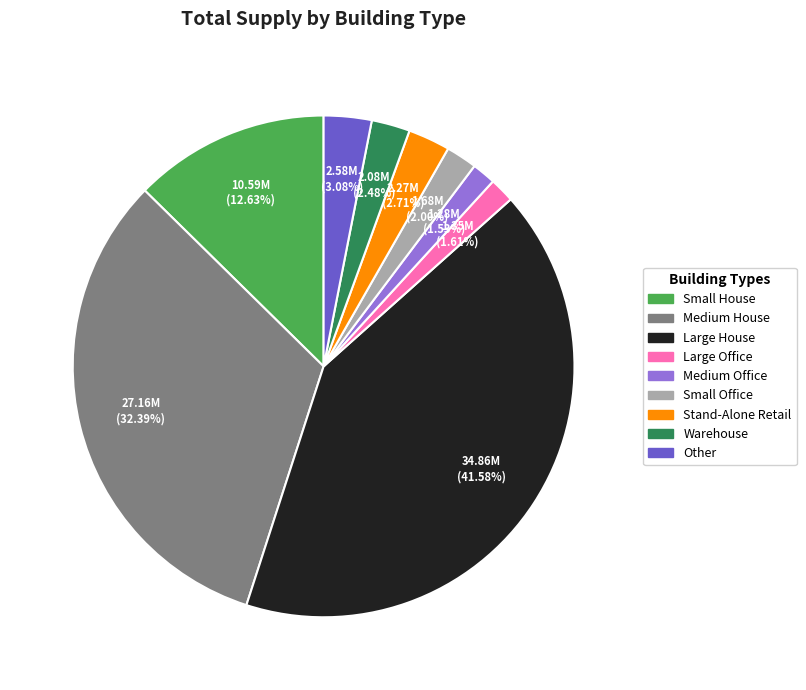

What percentage is the Large House slice, to the nearest percent?

42%